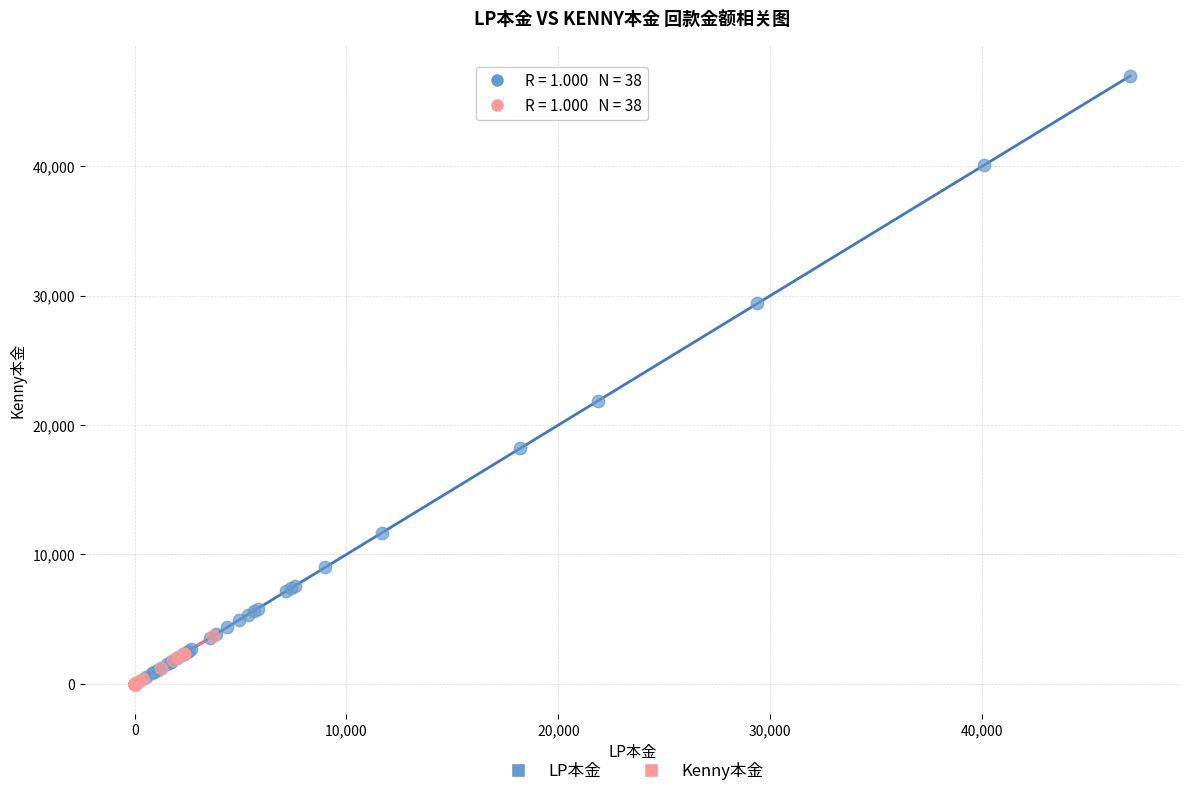

Which series has the widest spread of Y values?

LP本金